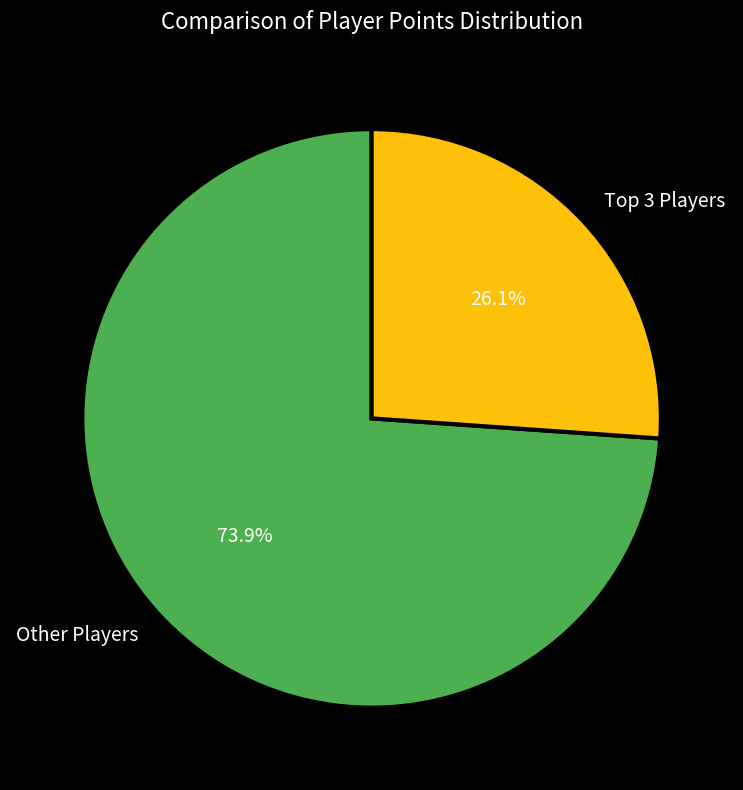

Rank the categories by value from lowest to highest.

Top 3 Players, Other Players